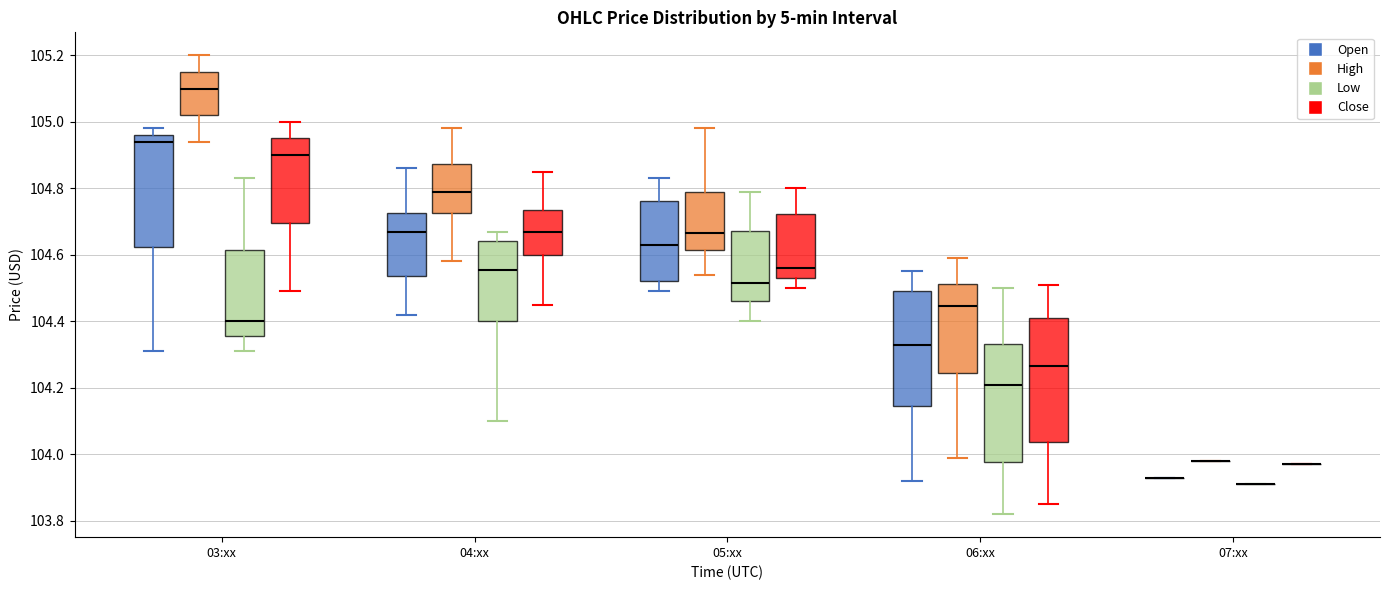

Where is the upper edge of the box for 03:xx (High) on the y-axis? The values are not printed on the chart, so give them approximately, as read against the axis.

105.14